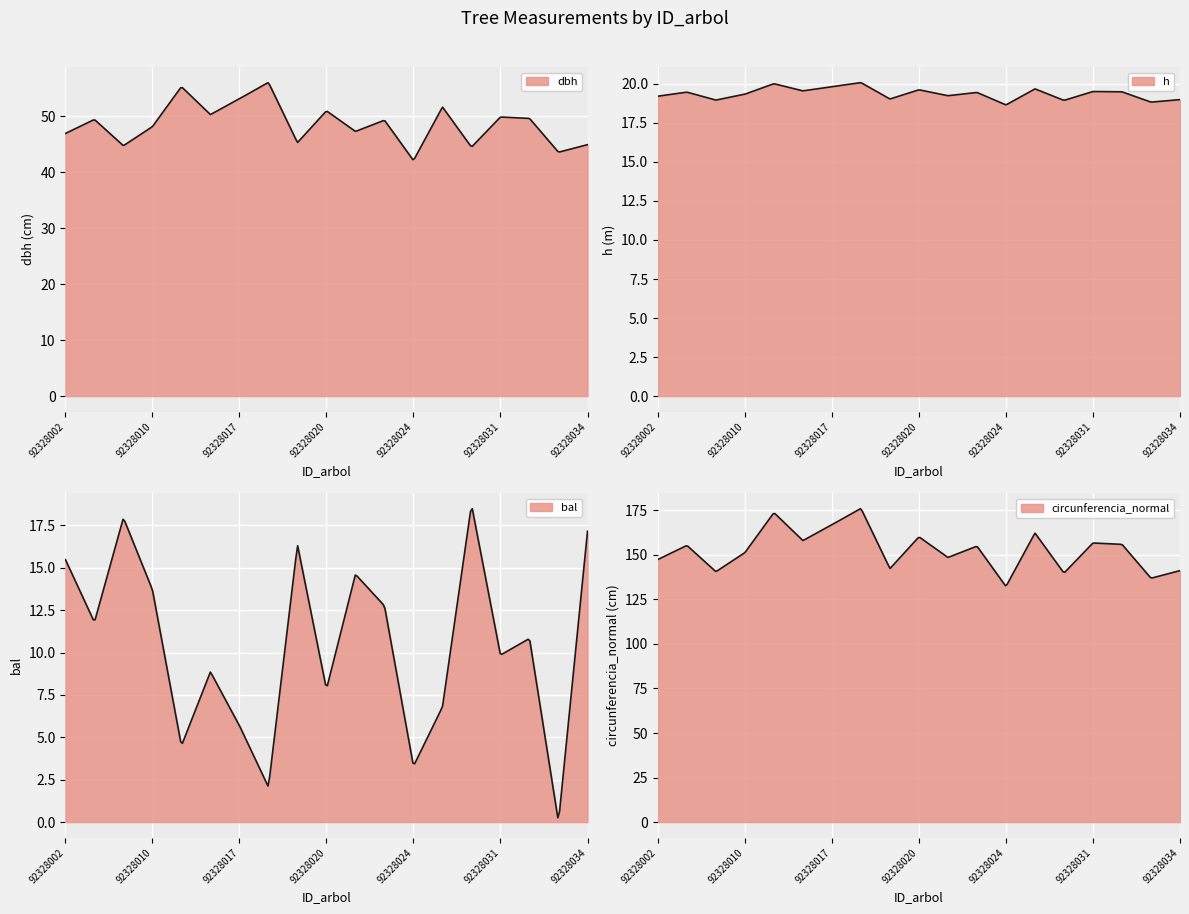

Where does the dbh series first go above 49?

92328005